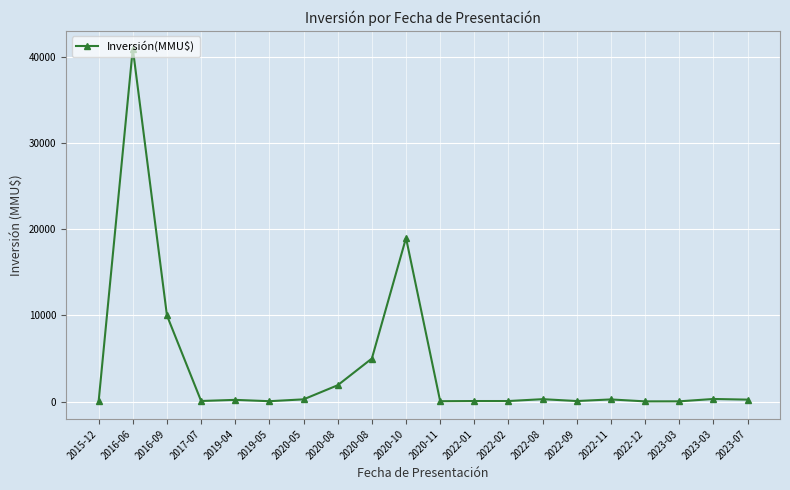

Where is the data nearest to the value 20512?

2020-10